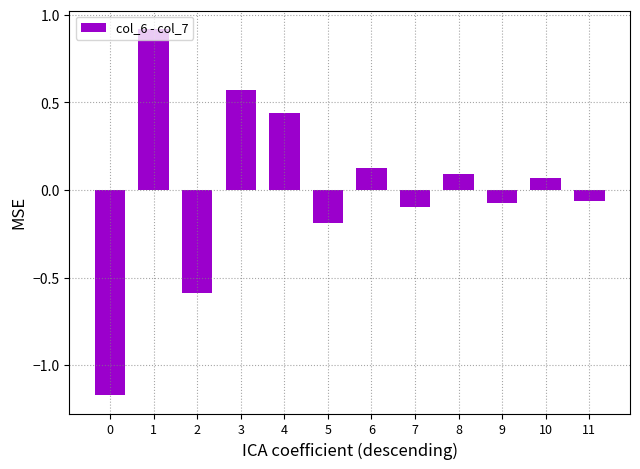

What is the value of the 2nd bar from the left?

0.9